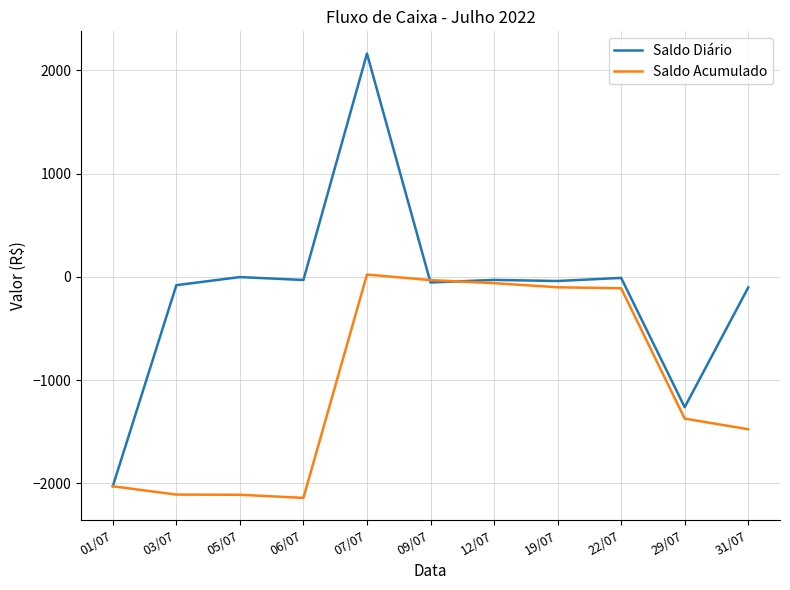

Which series has the largest total across all categories?

Saldo Diário